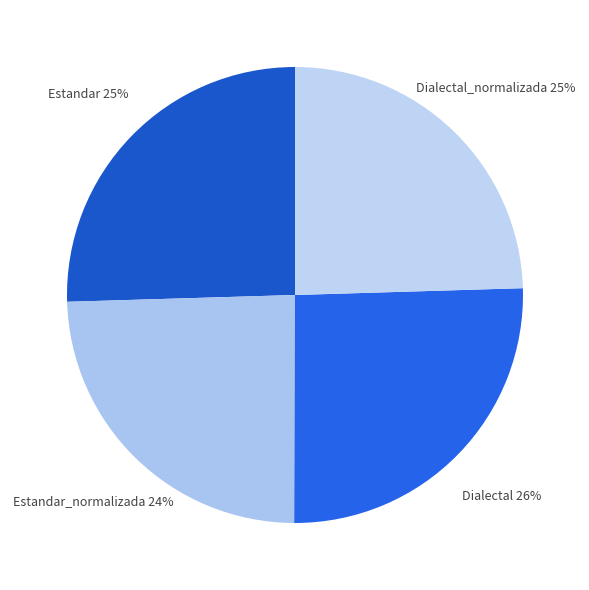

Is there a majority slice in this chart?

No